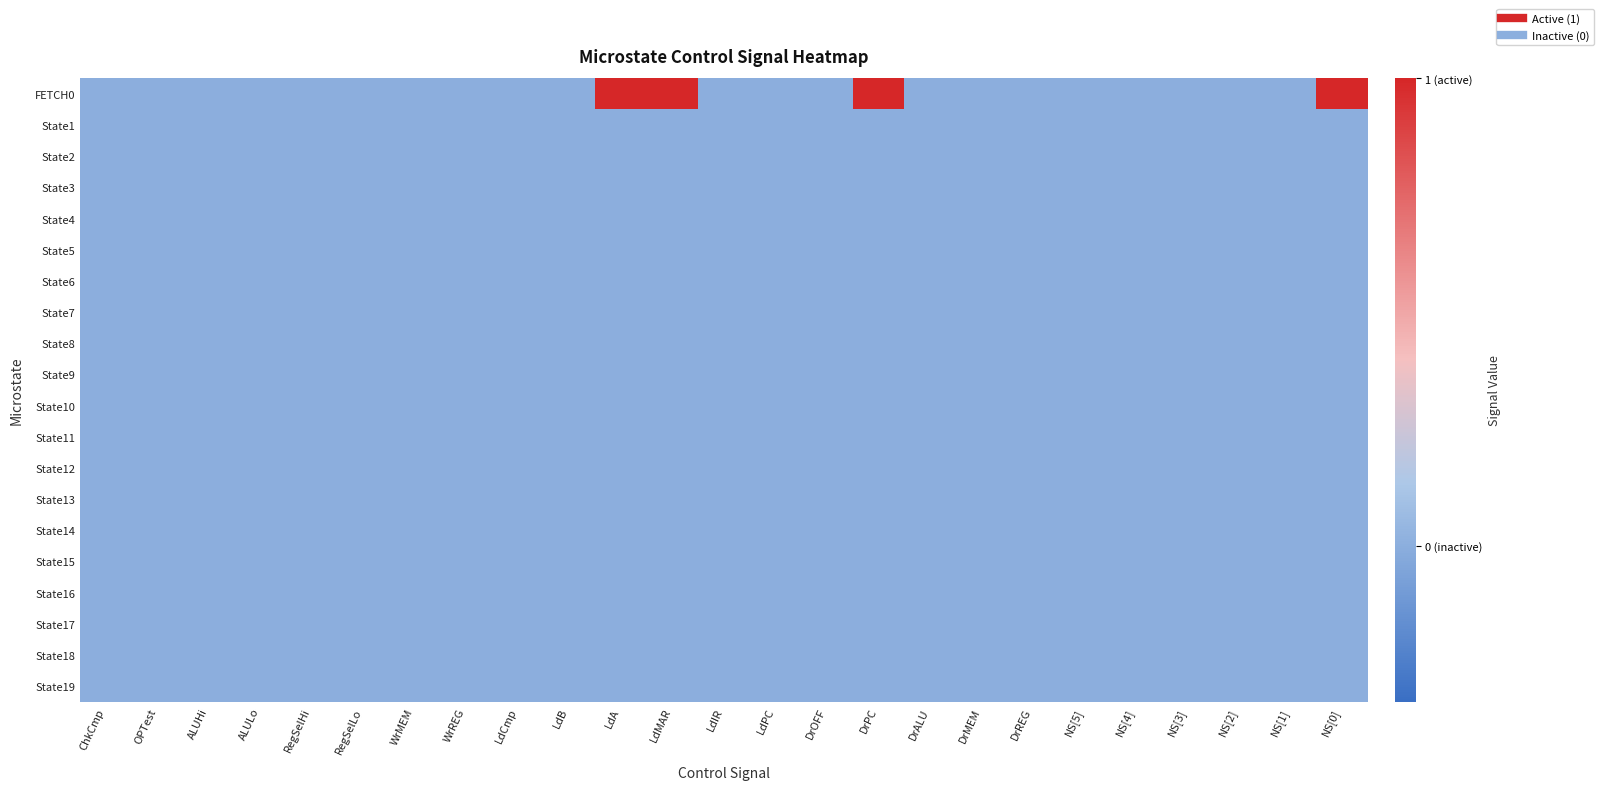

At how many categories does at least one series exceed 0?

4